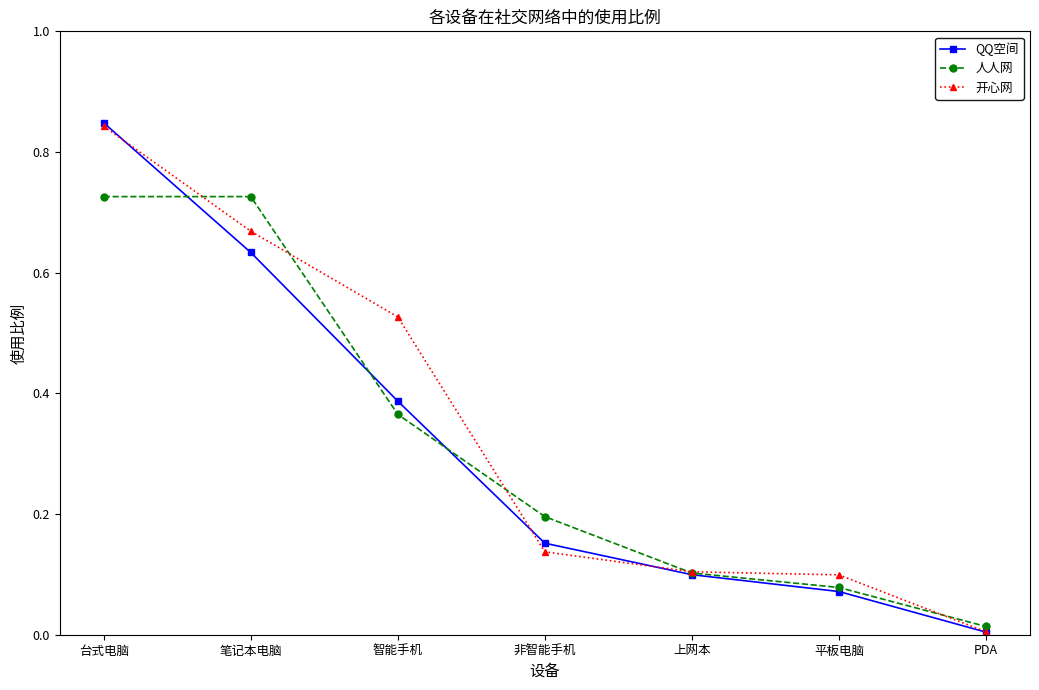

List the labels in order of QQ空间 value, smallest first.

PDA, 平板电脑, 上网本, 非智能手机, 智能手机, 笔记本电脑, 台式电脑